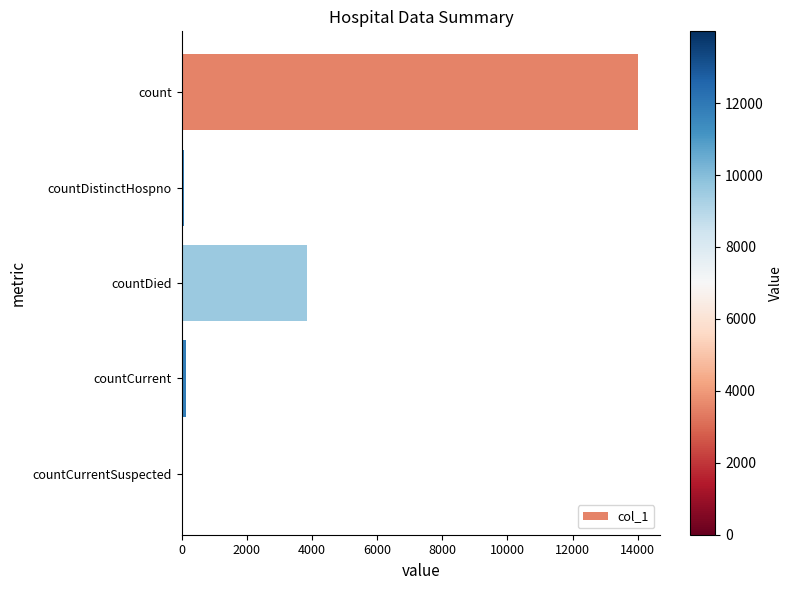

What is the sum of all values?

18034